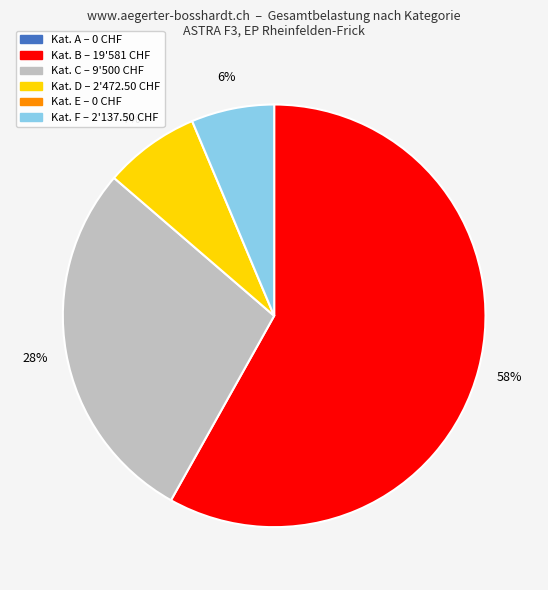

Is there any slice that represents more than half of the pie?

Yes